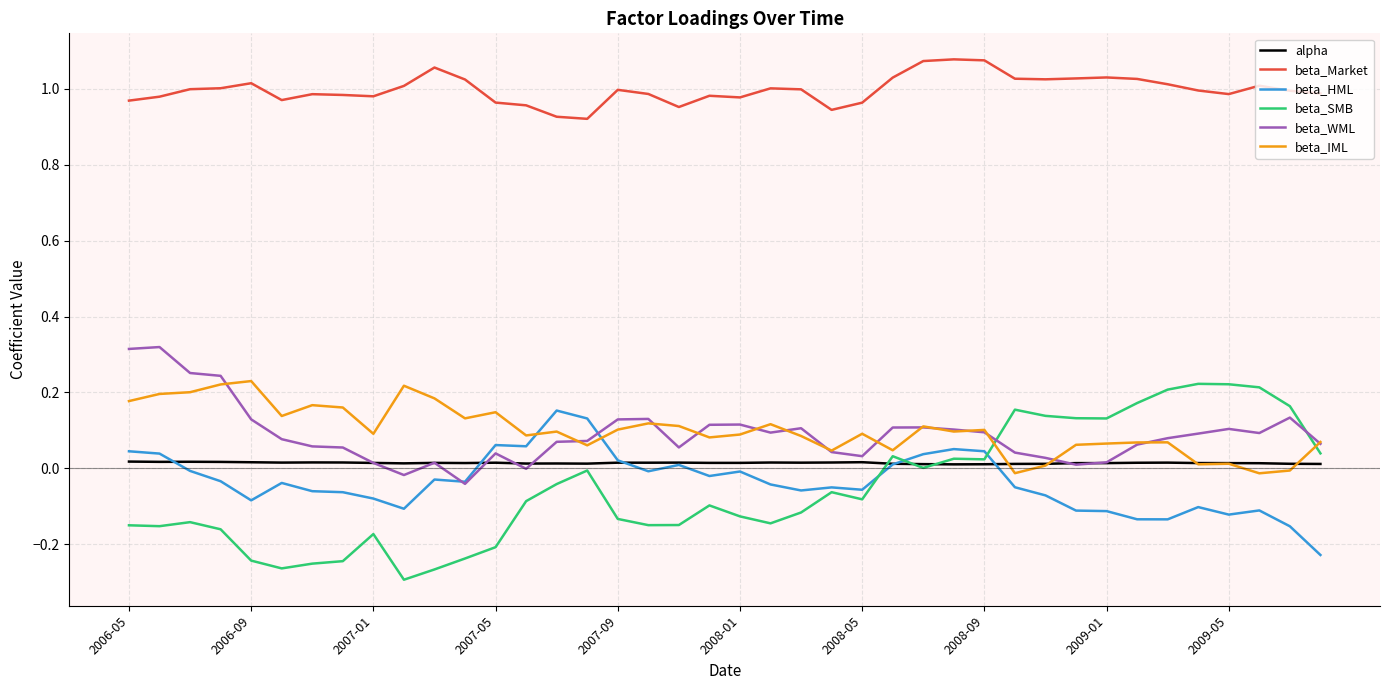

True or false: beta_Market and beta_HML cross at least once.

False